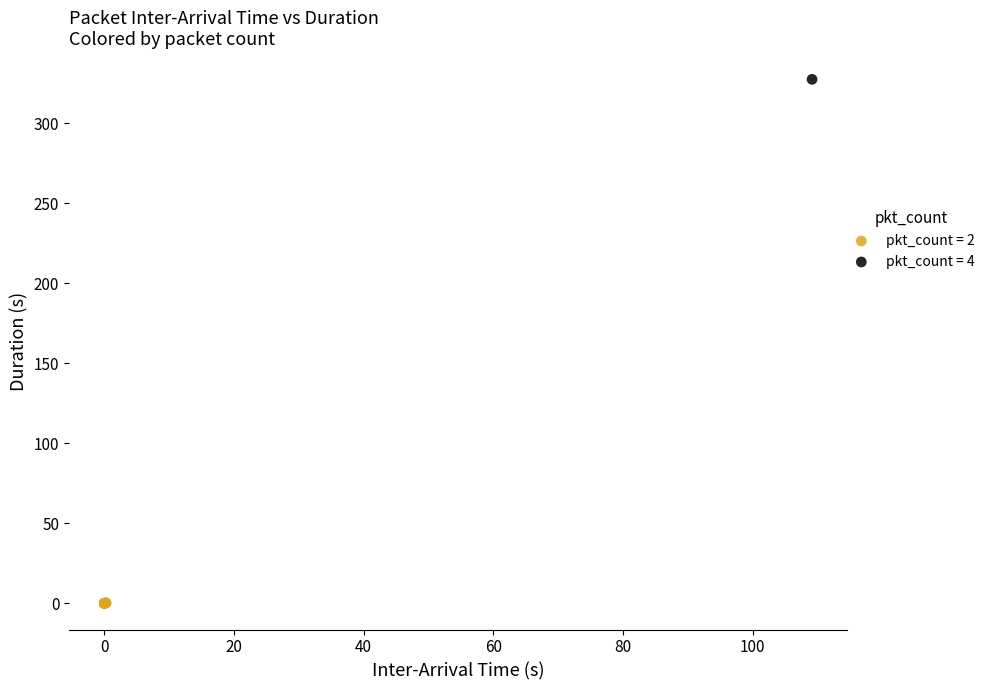

What are all the series names shown in the legend?

pkt_count = 2, pkt_count = 4